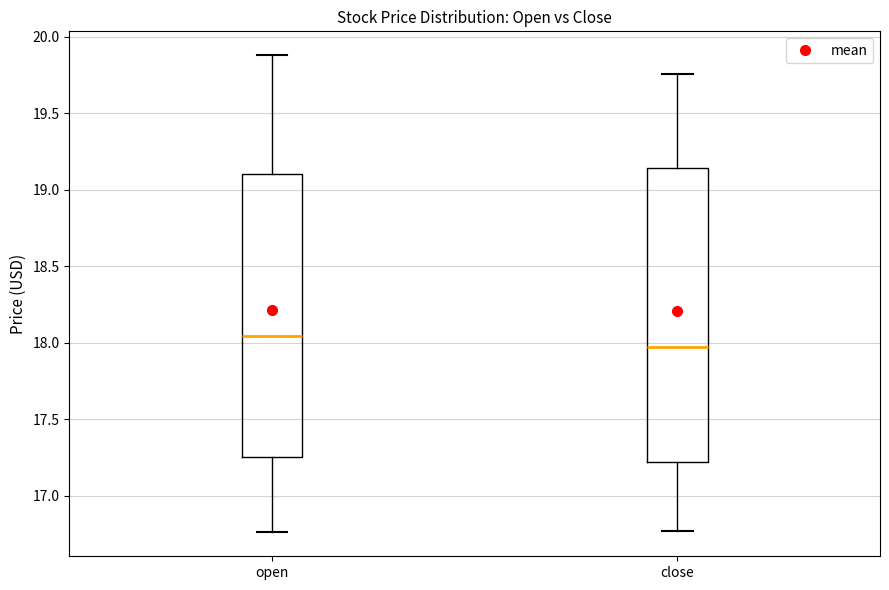

Reading left to right, transcribe this box plot: for each box, give where its median line is, the range the box spans, and where its two whiskers end, as read against the y-axis. The values are not printed on the chart, so give them approximately, as read against the axis.

open: median 18.05, box 17.25 to 19.10, whiskers 16.75 to 19.90
close: median 17.95, box 17.20 to 19.15, whiskers 16.75 to 19.75